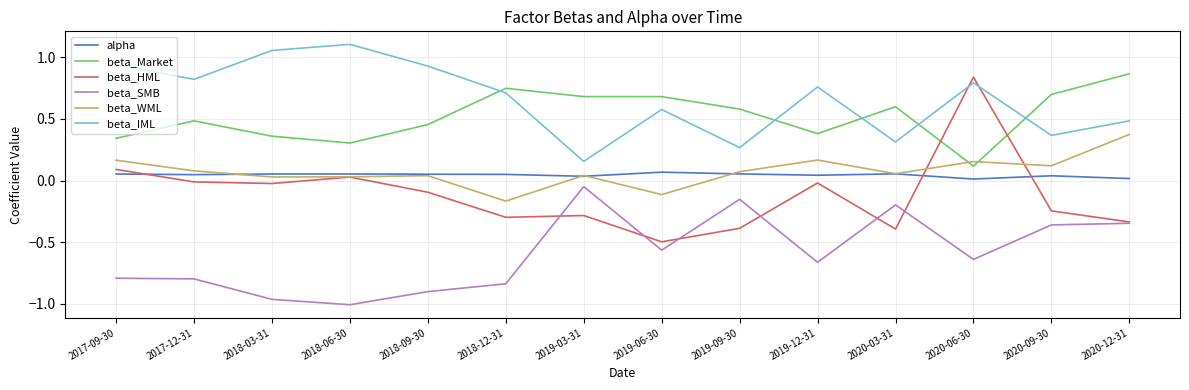

What position from the left is 2020-03-31?

11